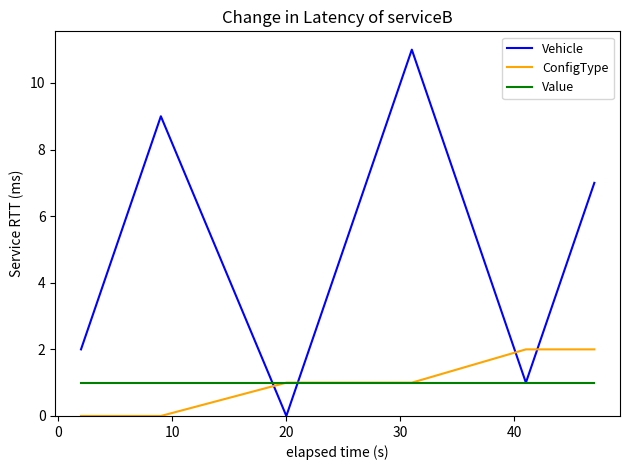

What is the highest value of the Vehicle series?

11